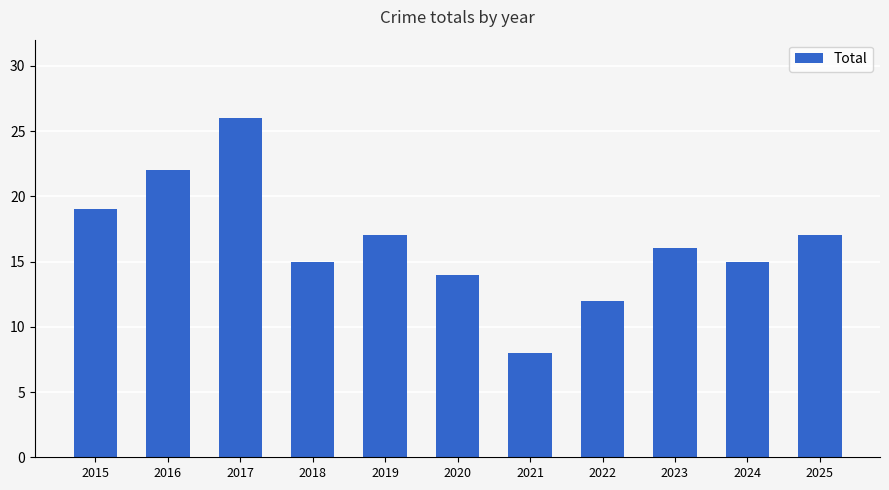

What is the minimum value shown in the chart?

8